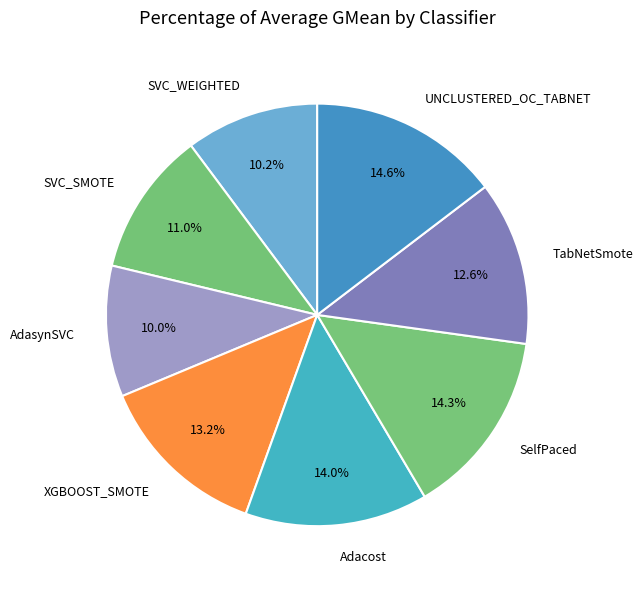

Between SVC_SMOTE and Adacost, which is larger?

Adacost